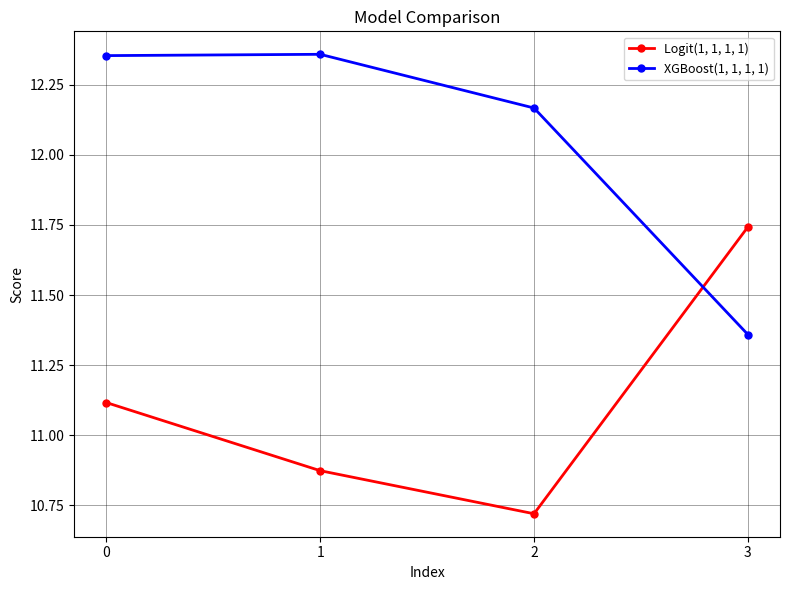

What is the difference between the maximum and minimum values in the XGBoost(1, 1, 1, 1) series?

1.0